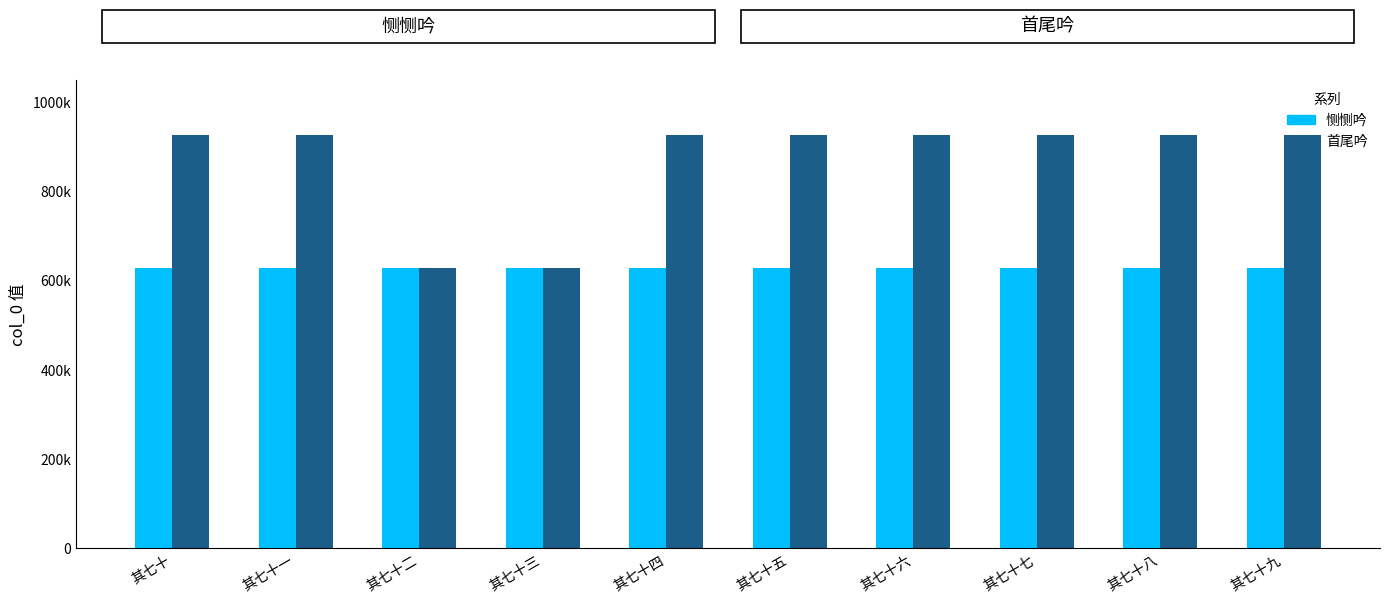

Between 其七十六 and 其七十九, which series saw the biggest shift?

首尾吟